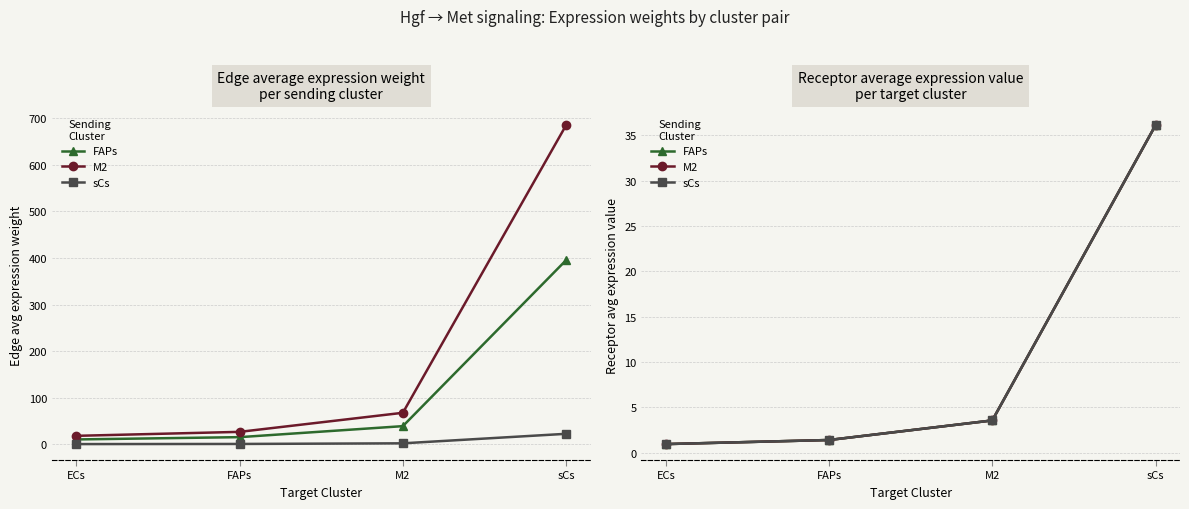

At how many categories does at least one series exceed 21?

1